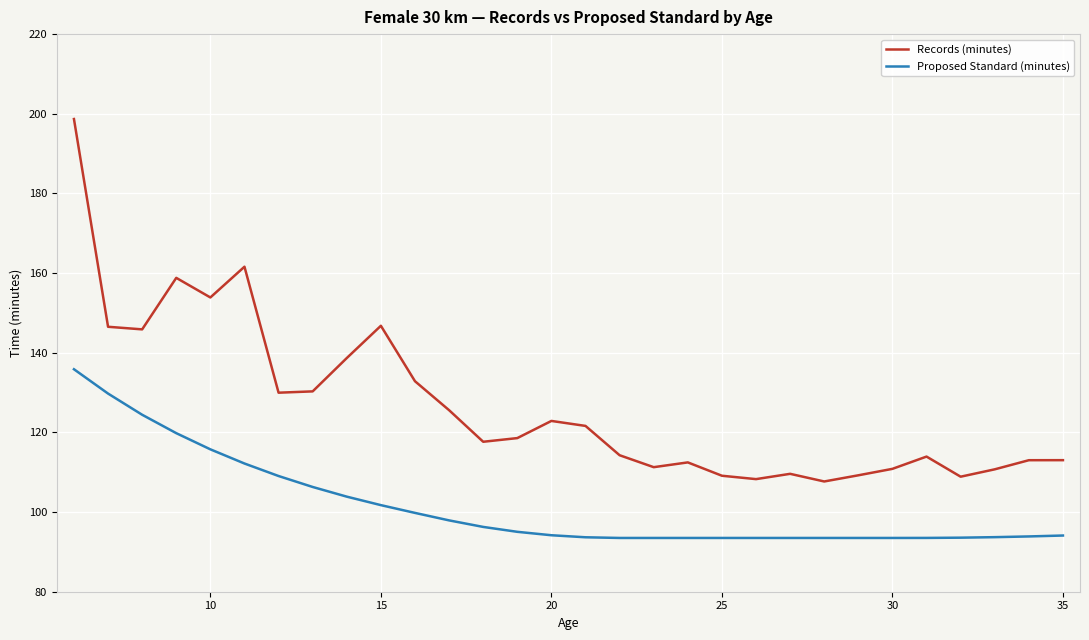

What is the difference between the maximum and minimum values in the Records (minutes) series?

91.0